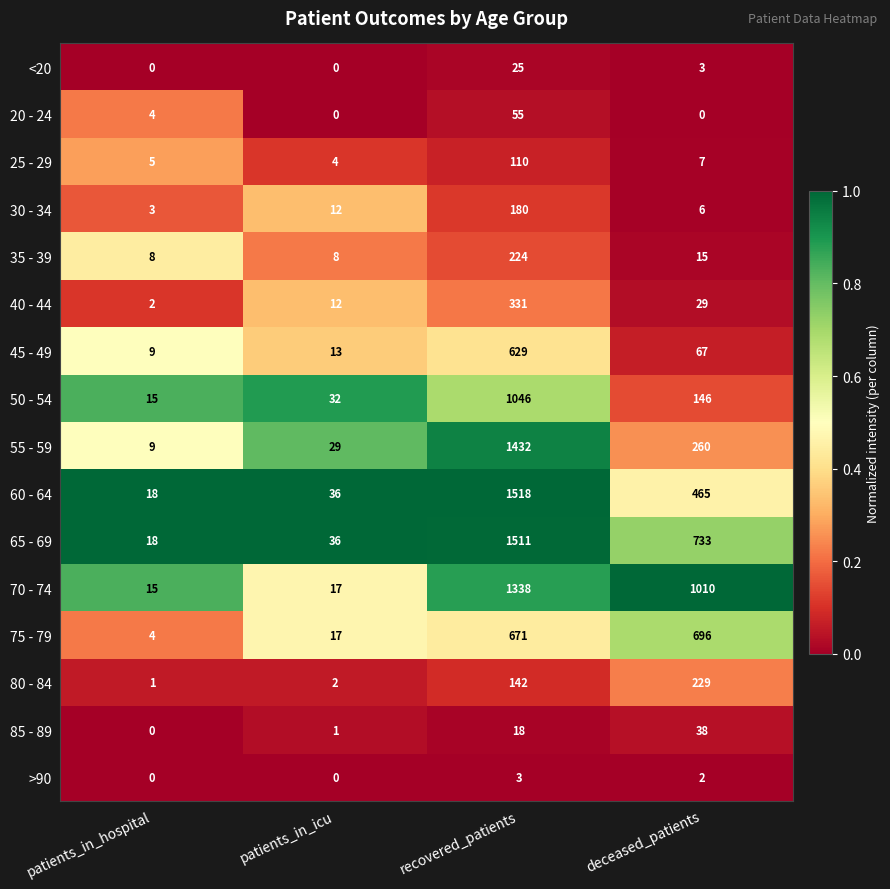

Which series has the largest total across all categories?

70 - 74